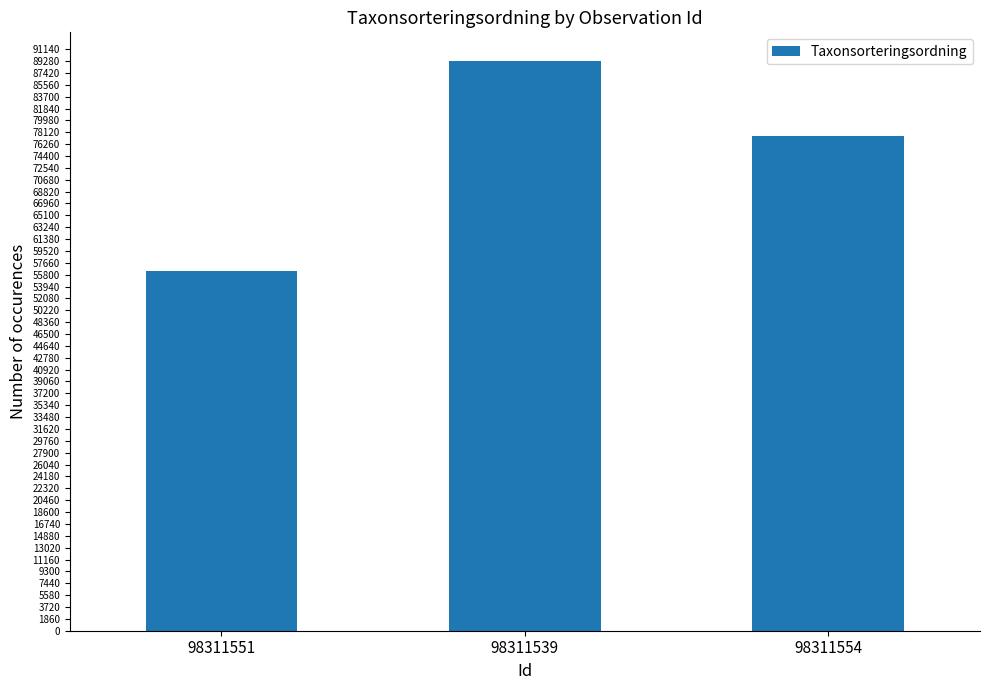

Reading left to right, extract all data points from this chart.

56395	89317	77588